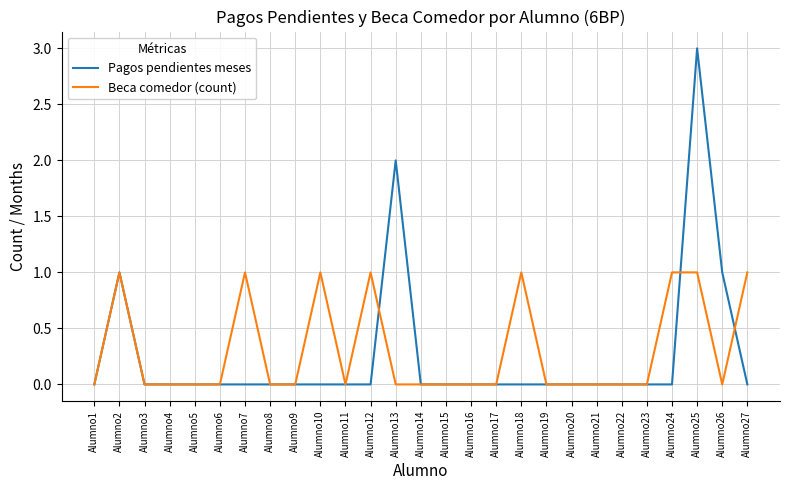

Which series changed the most between Alumno15 and Alumno26?

Pagos pendientes meses